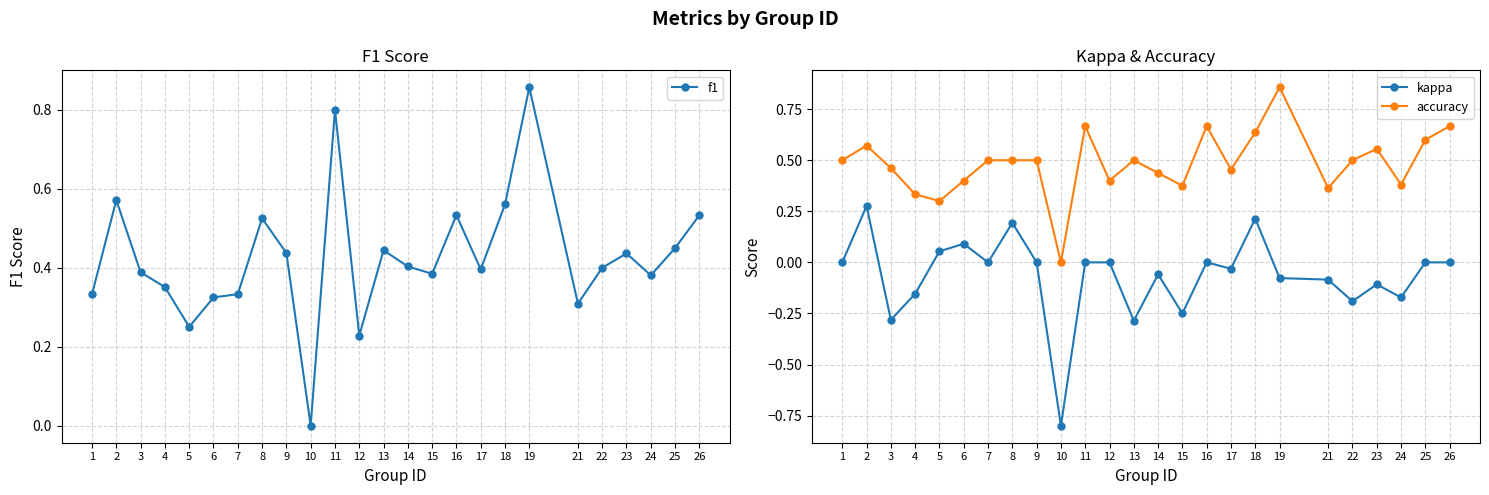

At which label is kappa closest to 0?

1